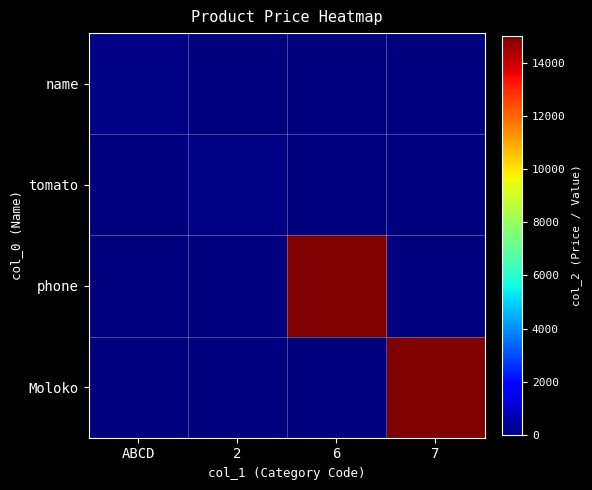

At how many categories does at least one series exceed 4963?

2